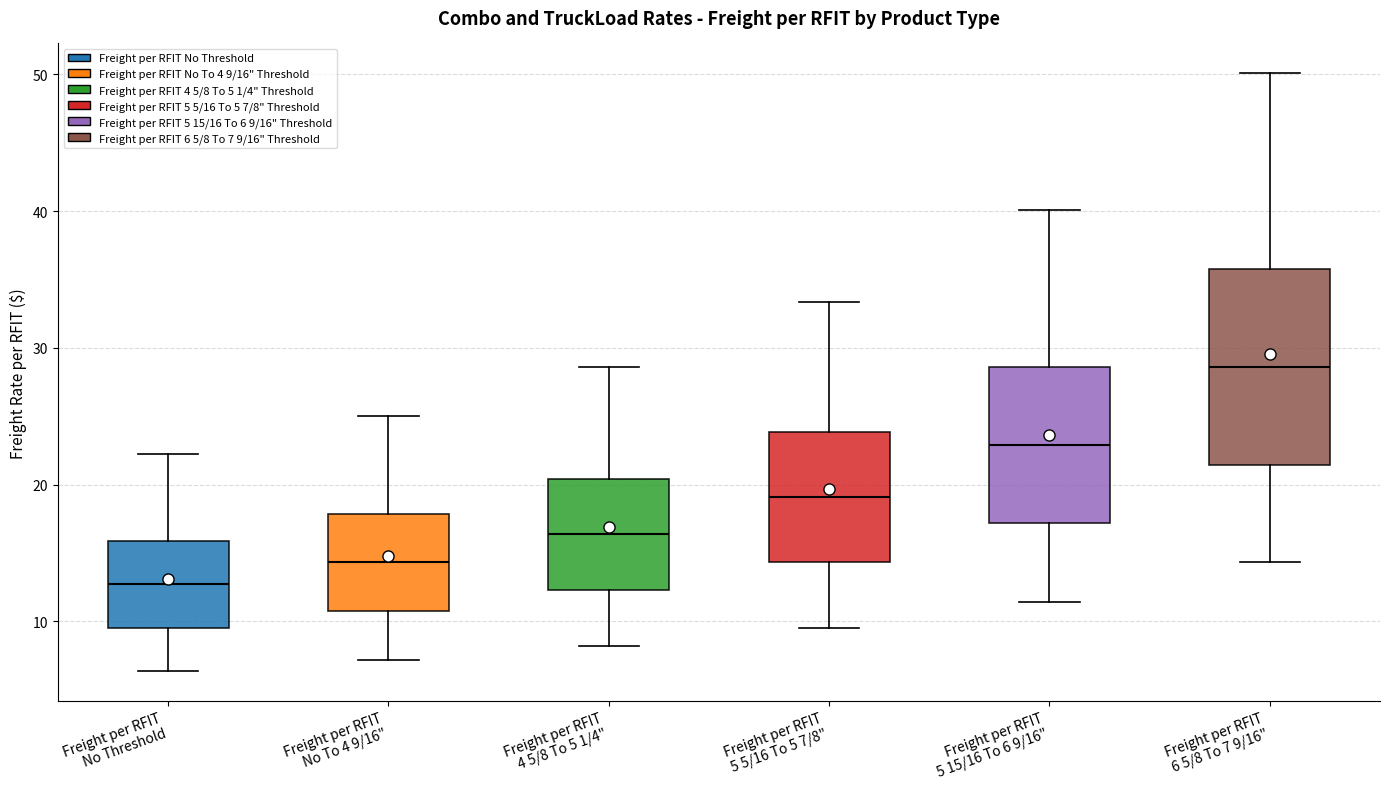

Where is the lower edge of the box for Freight per RFIT 4 5/8 To 5 1/4" on the y-axis? The values are not printed on the chart, so give them approximately, as read against the axis.

12